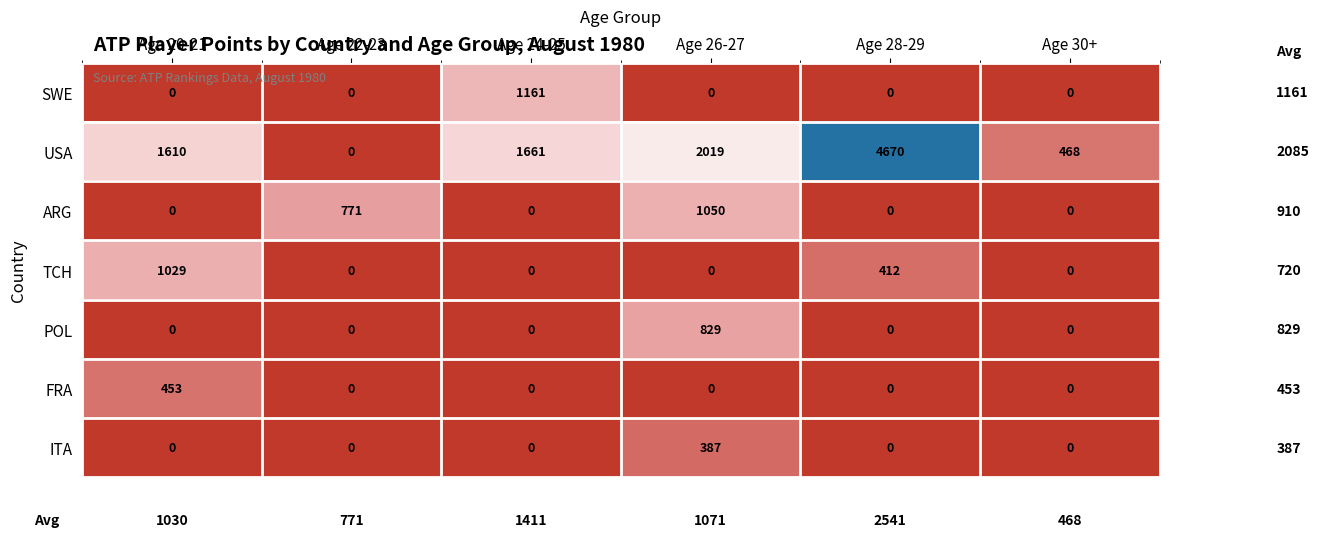

Which series has the widest spread of values?

USA